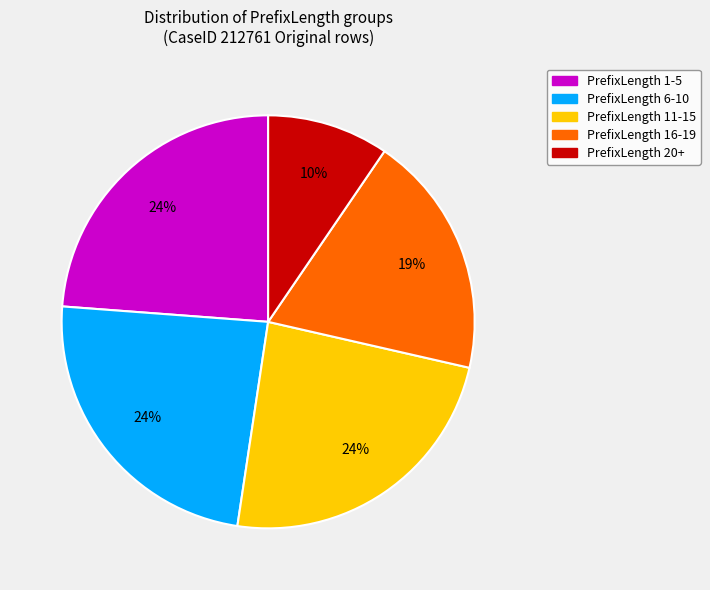

True or false: PrefixLength 6-10 accounts for 24% of the total.

True